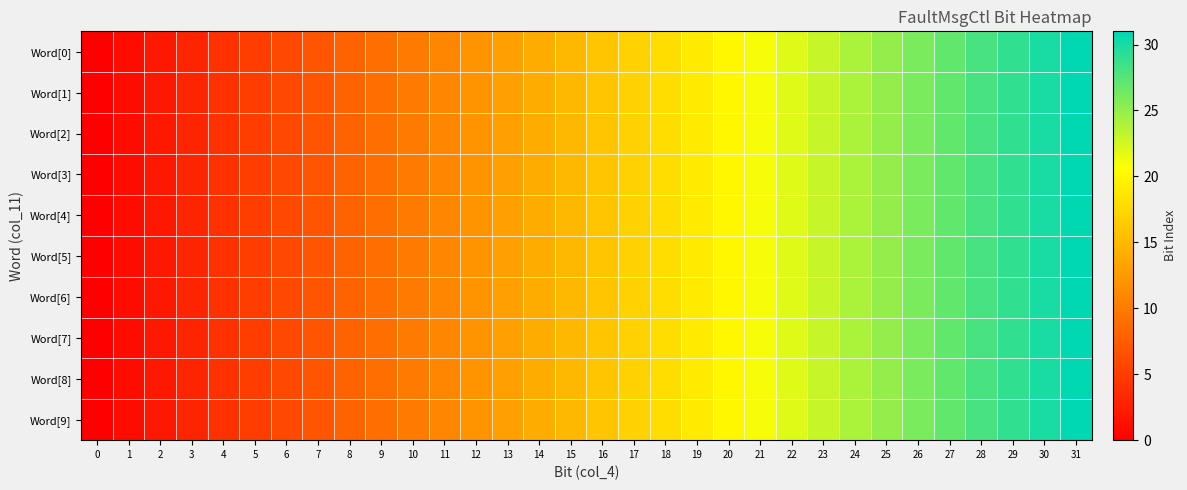

How many distinct data groups are displayed?

10